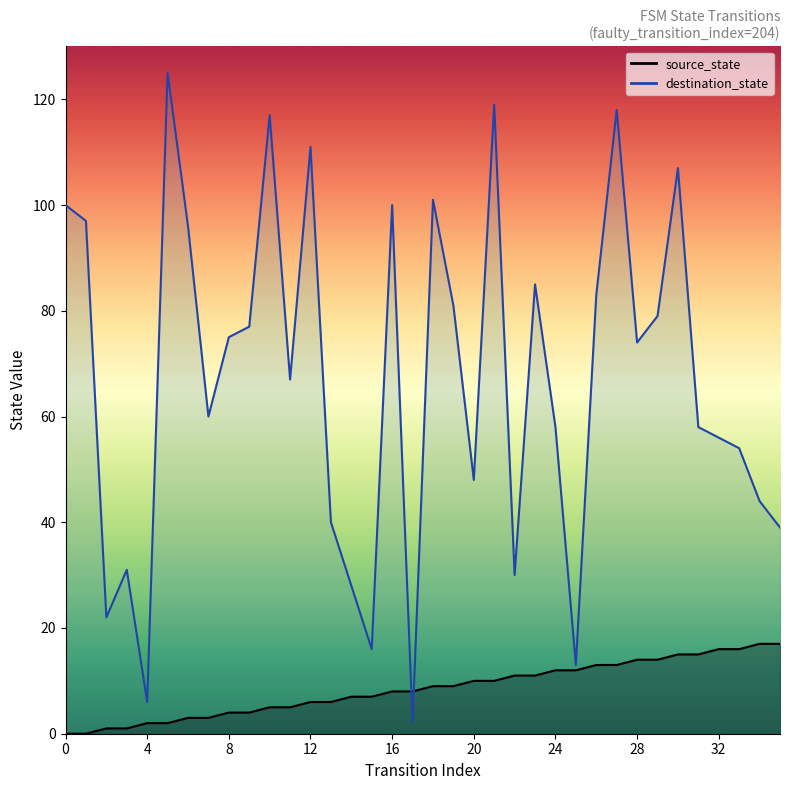

What are all the series names shown in the legend?

source_state, destination_state